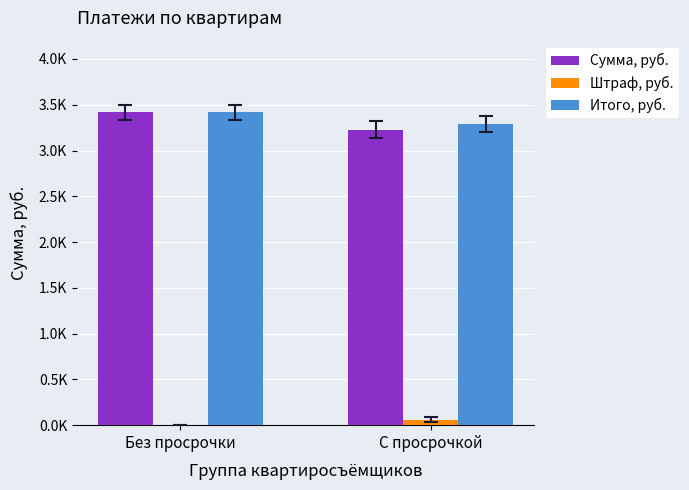

What are all the series names shown in the legend?

Сумма, руб., Штраф, руб., Итого, руб.